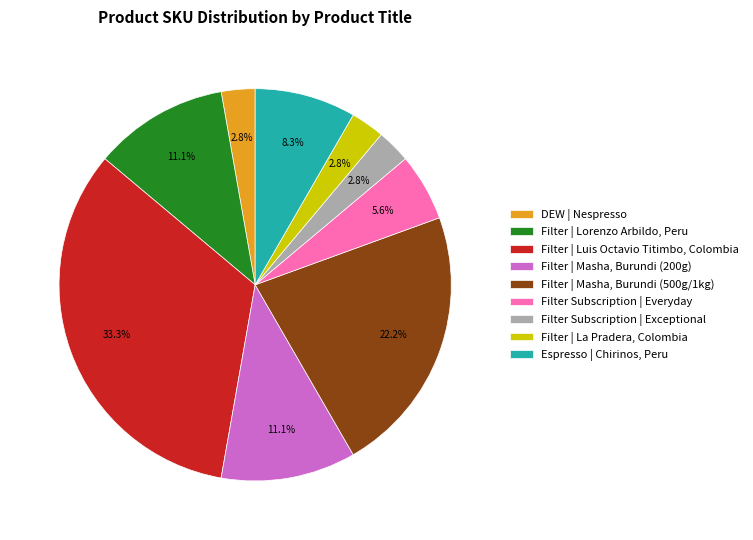

To the nearest percent, what is the combined percentage of Filter | Masha, Burundi (200g) and Espresso | Chirinos, Peru?

19%